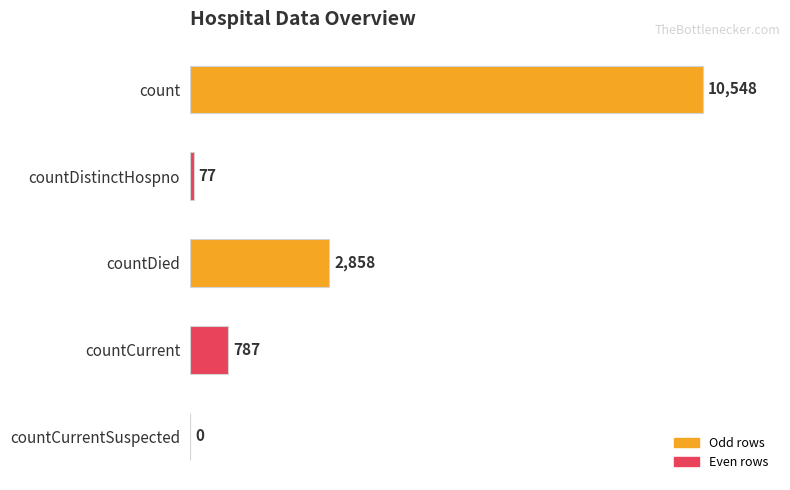

The chart shows a value of 2858 at countDied. True or false?

True